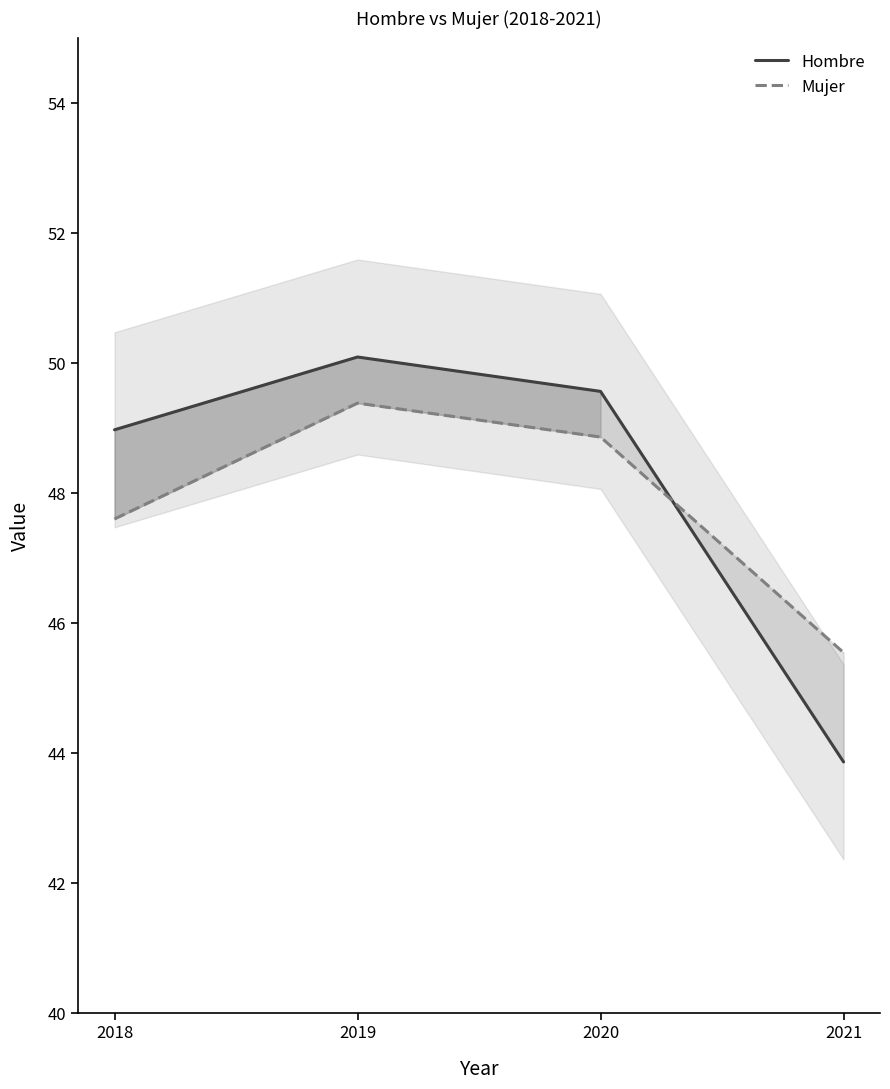

At which label does Mujer reach its minimum?

2021